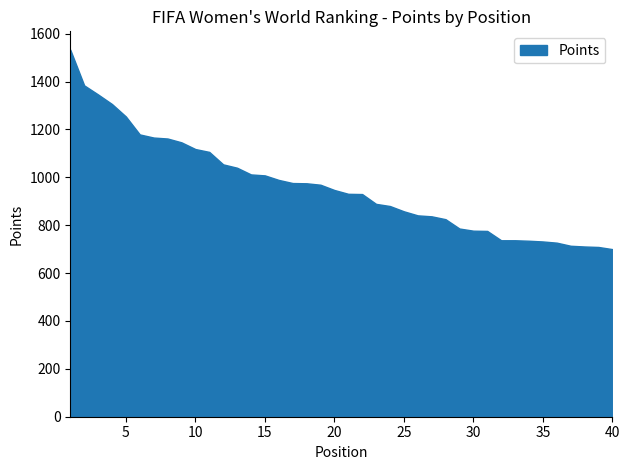

What is the maximum value shown in the chart?

1533